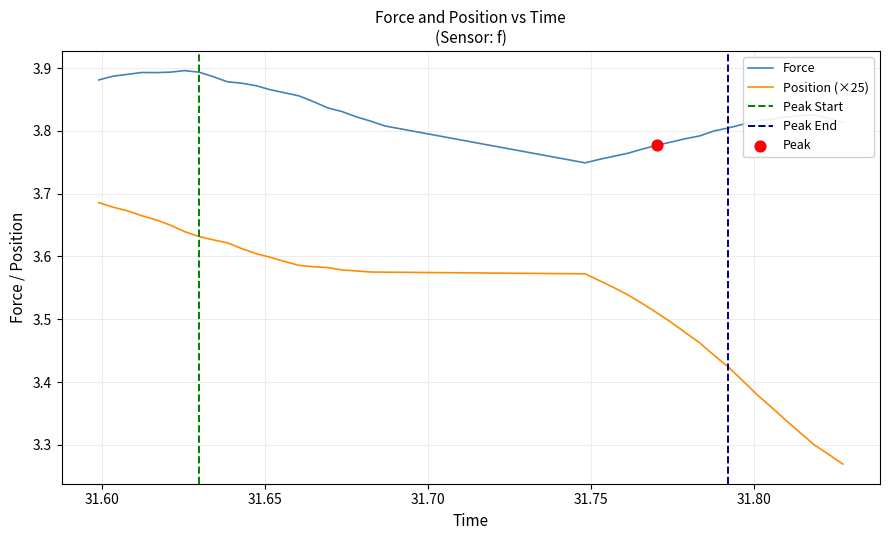

Which series contains the highest Y value?

force